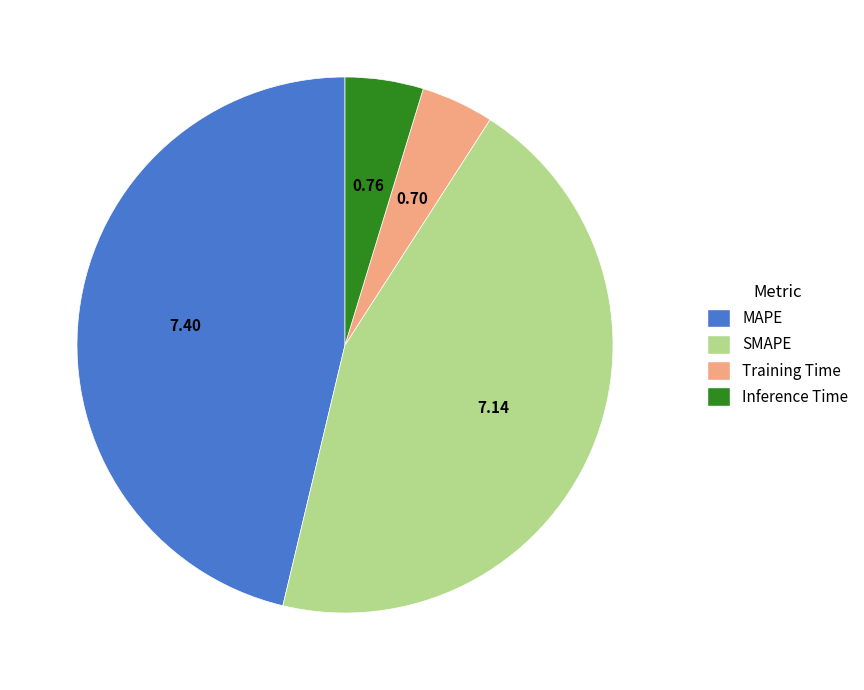

Is there a majority slice in this chart?

No